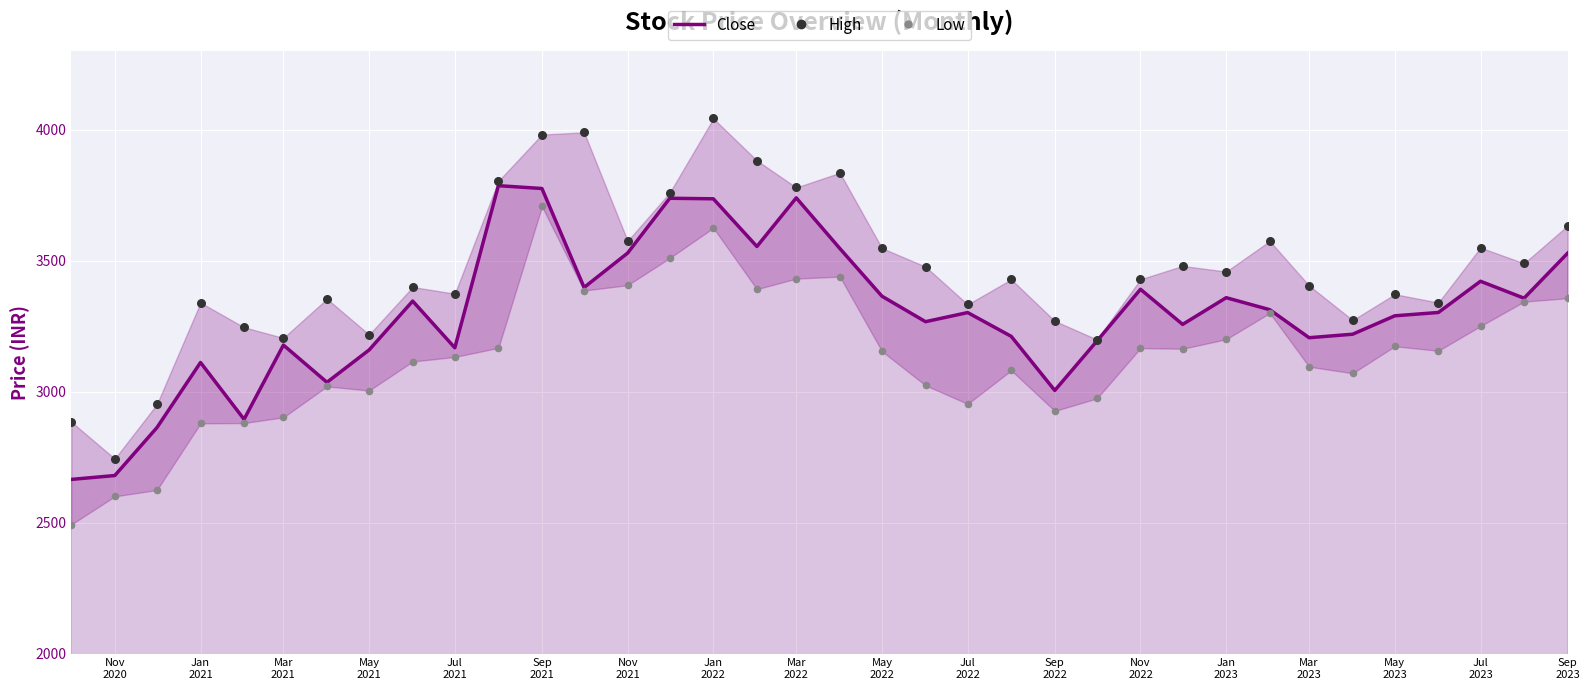

Which series has the largest total across all categories?

High